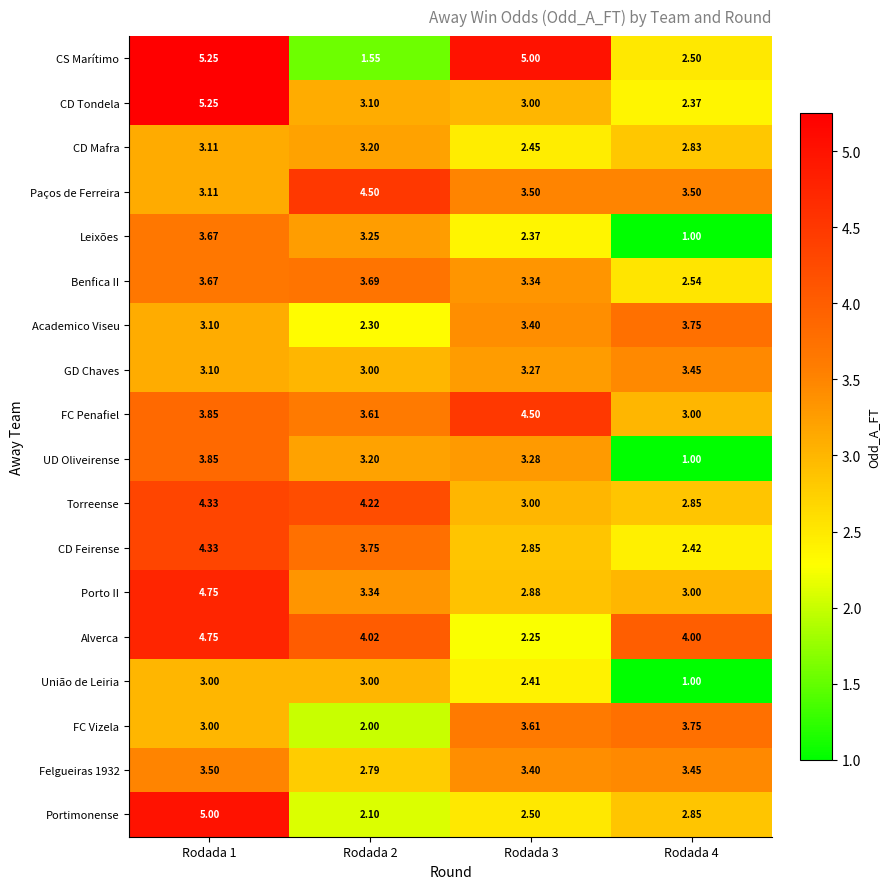

Between Rodada 3 and Rodada 4, which series saw the biggest shift?

CS Marítimo